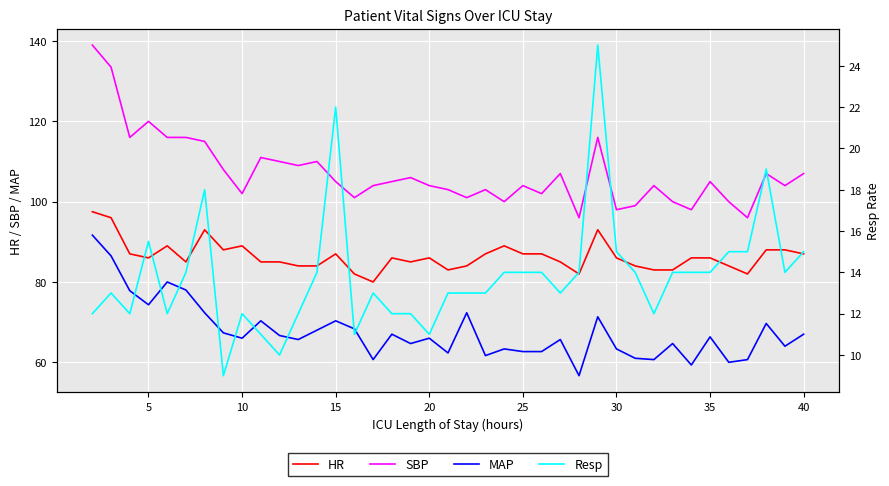

What is the approximate value of MAP at 30?

63.3